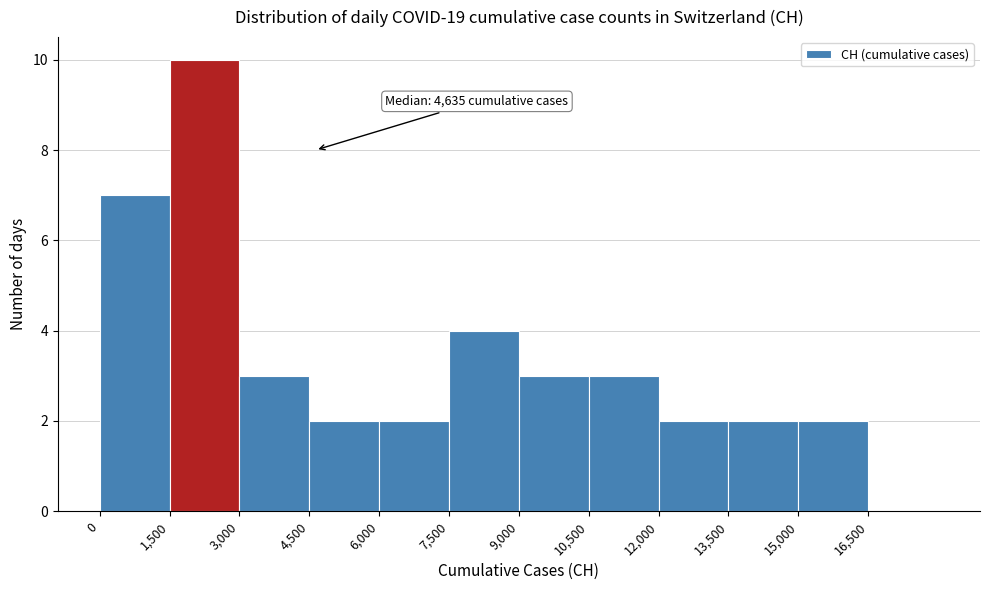

Over which range of the x-axis is the bar tallest?

1500 to 3000